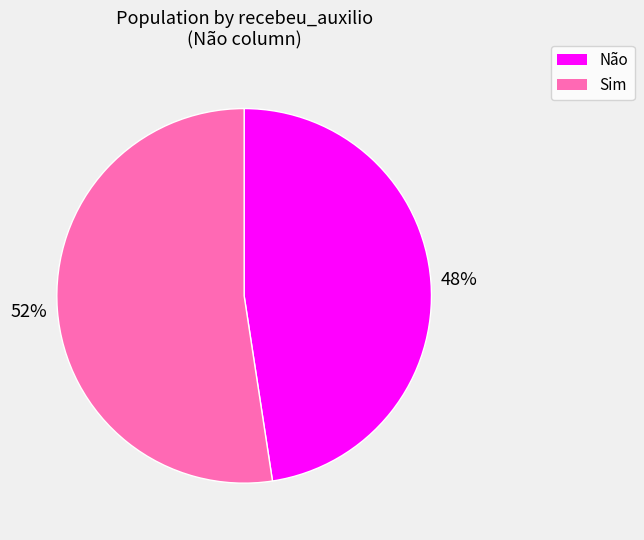

Which category accounts for the majority?

Sim